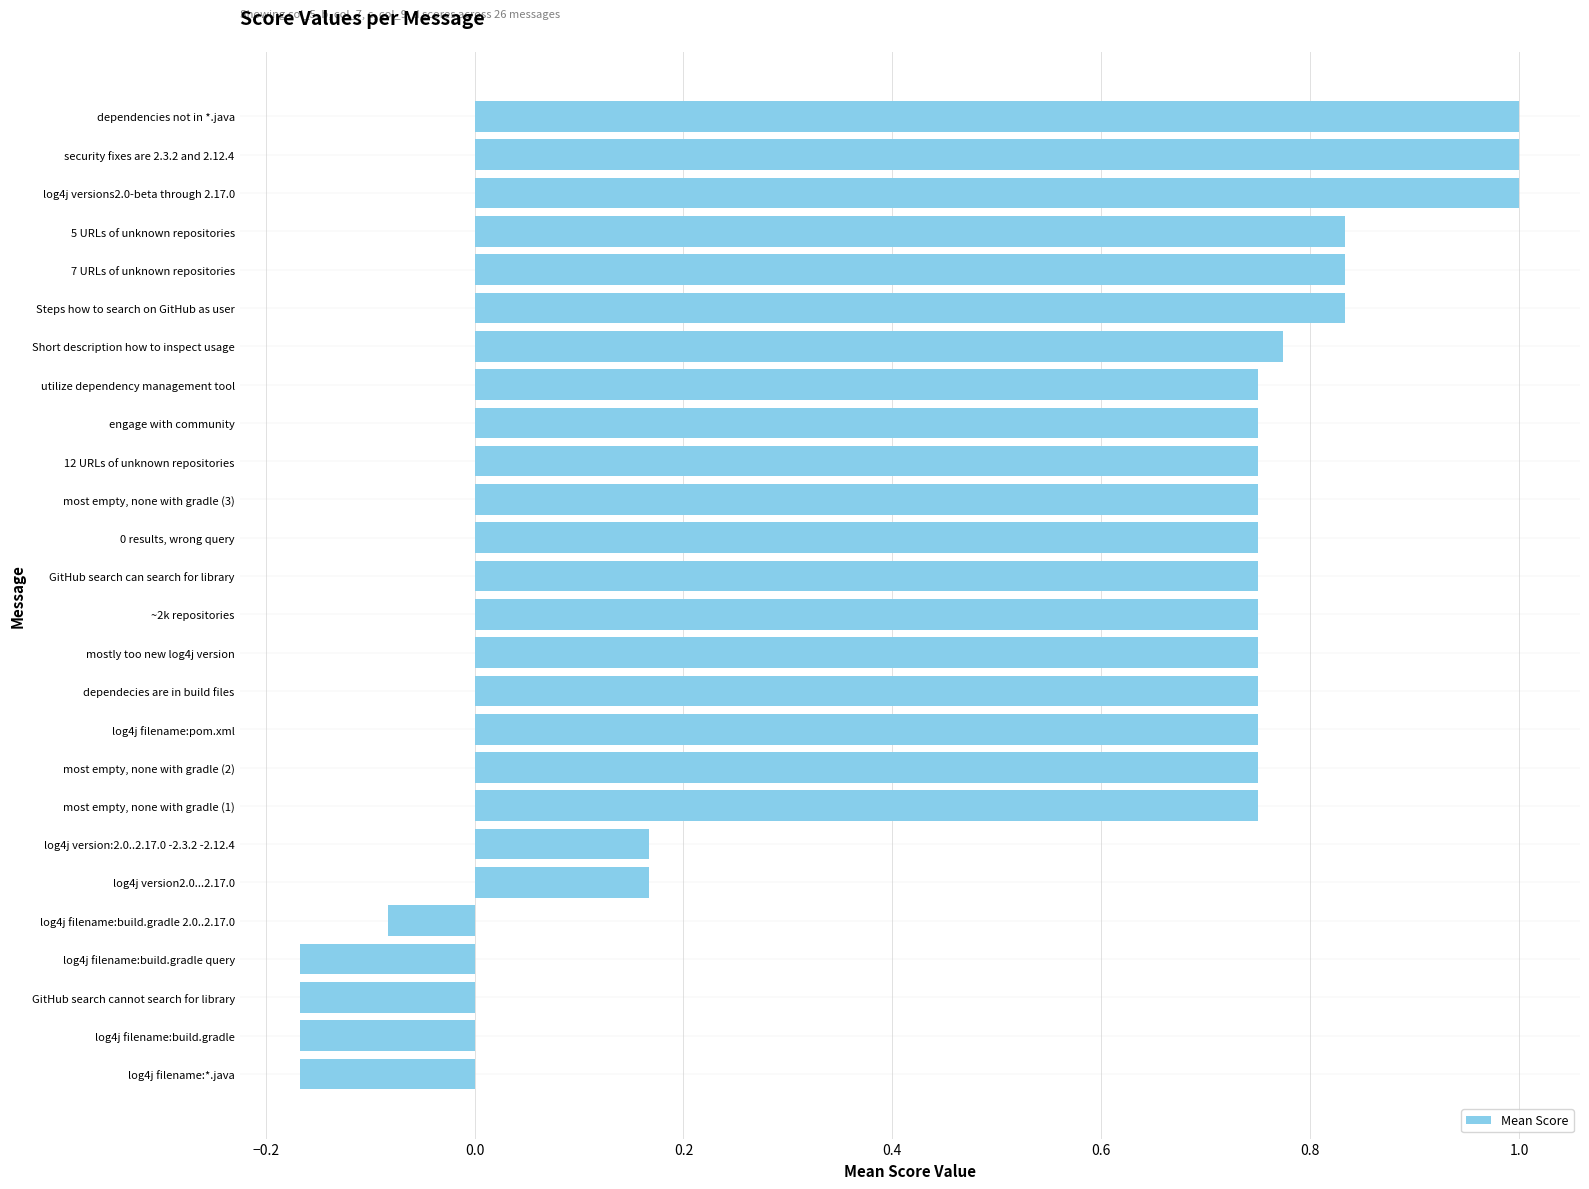

What is the maximum value shown in the chart?

1.0